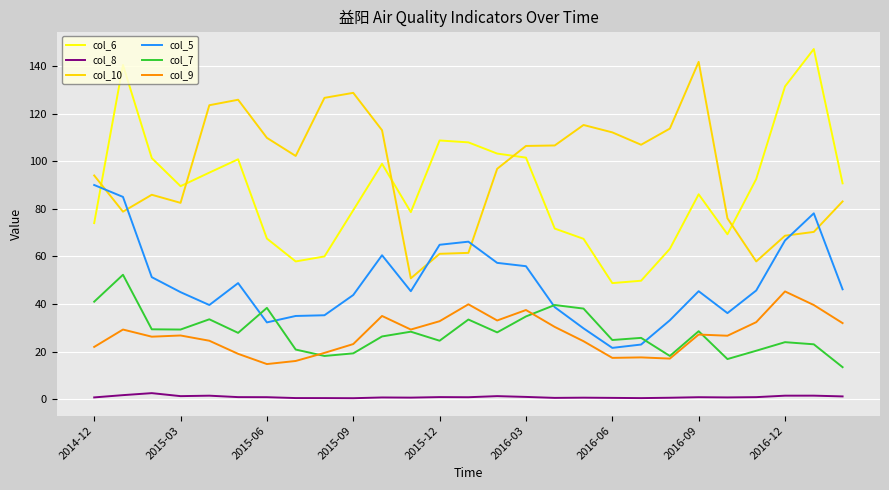

Which series has the largest total across all categories?

col_10